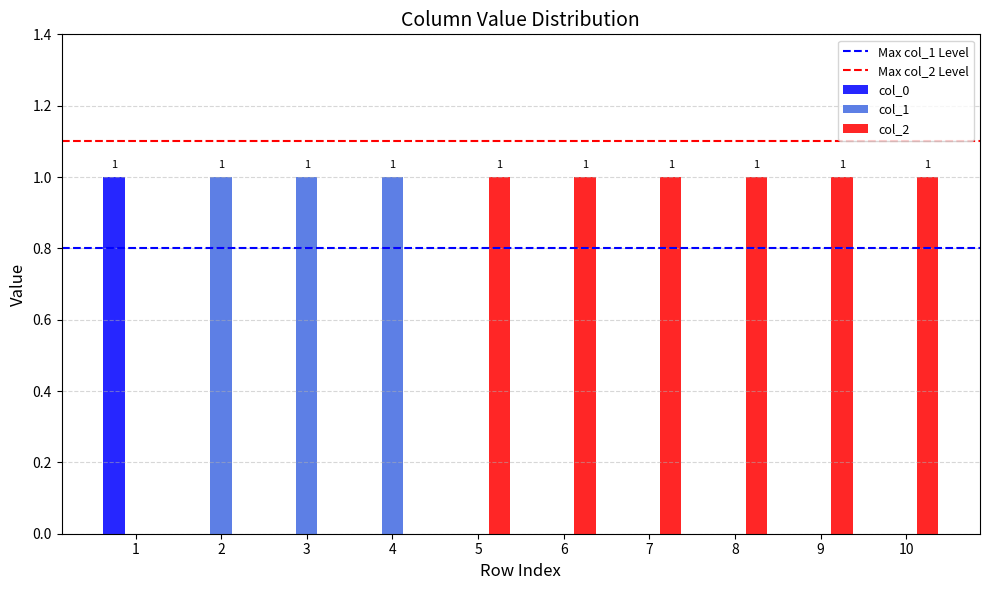

What is the total value across all series at 4?

1